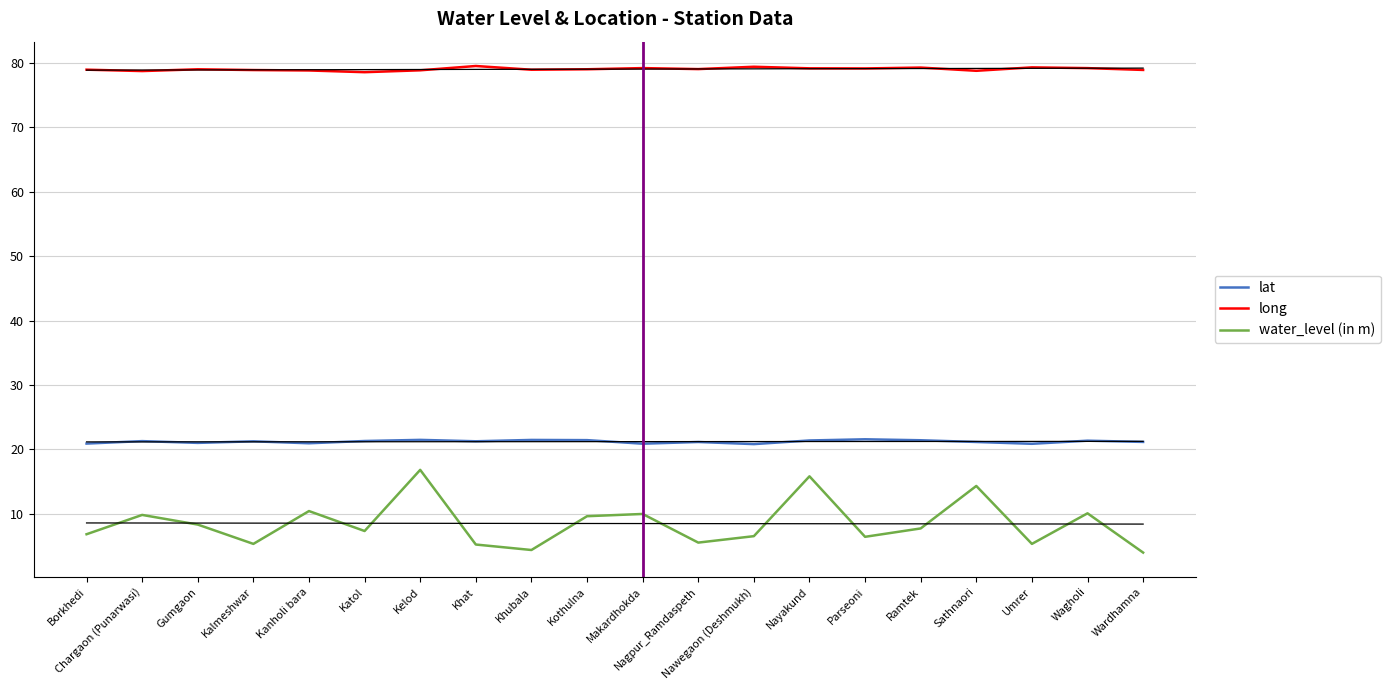

True or false: water_level (in m) has more than 1 interior local peaks.

True